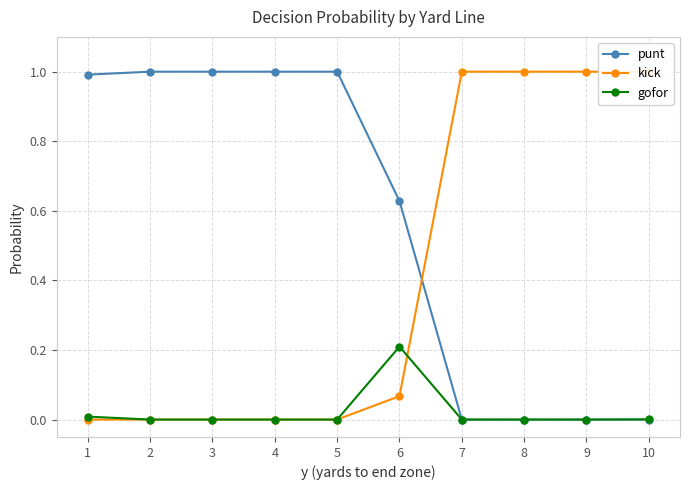

True or false: kick has a value of 1.0 at 10.

True